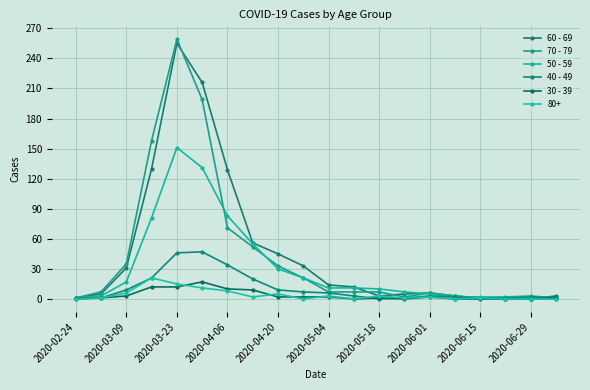

How many interior local peaks does the 50 - 59 series have?

2